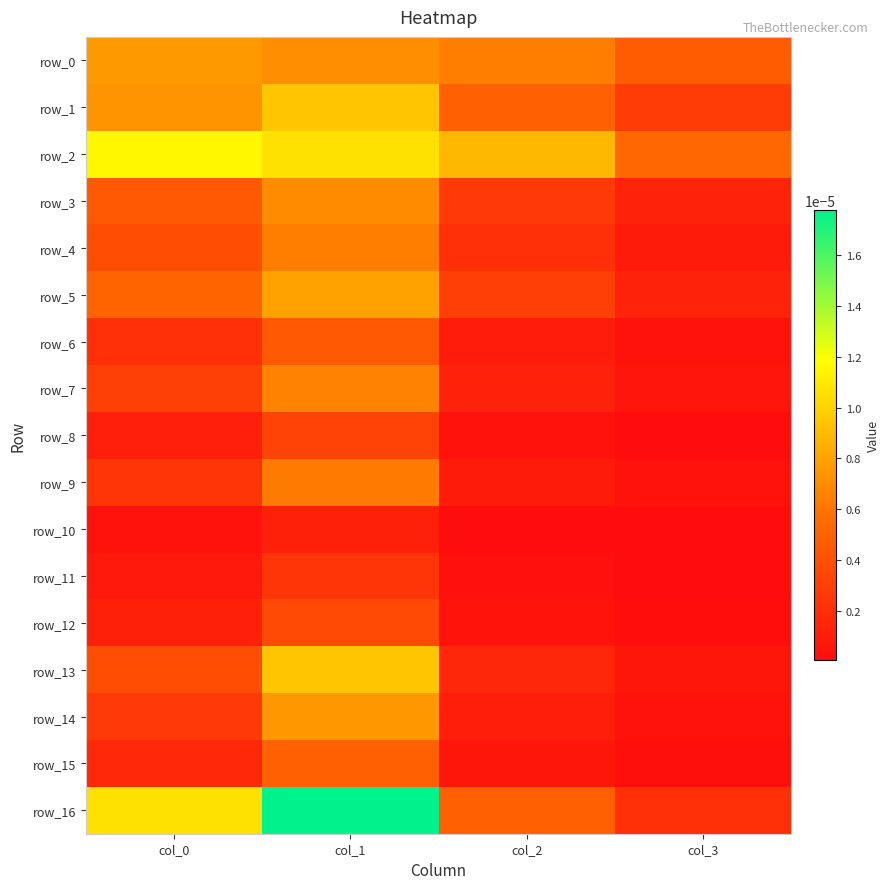

Is the value of row_8 at col_3 greater than the value of row_7 at col_3?

No